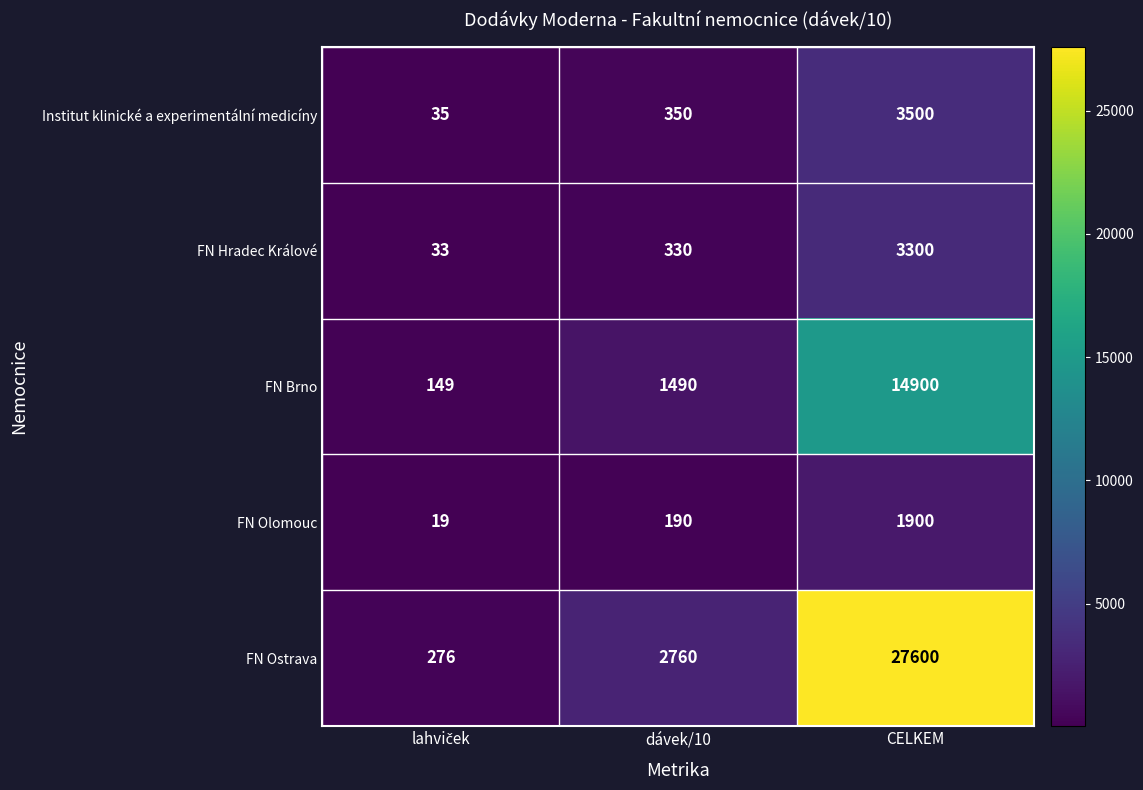

The FN Brno series shows 1490 at dávek/10. True or false?

True